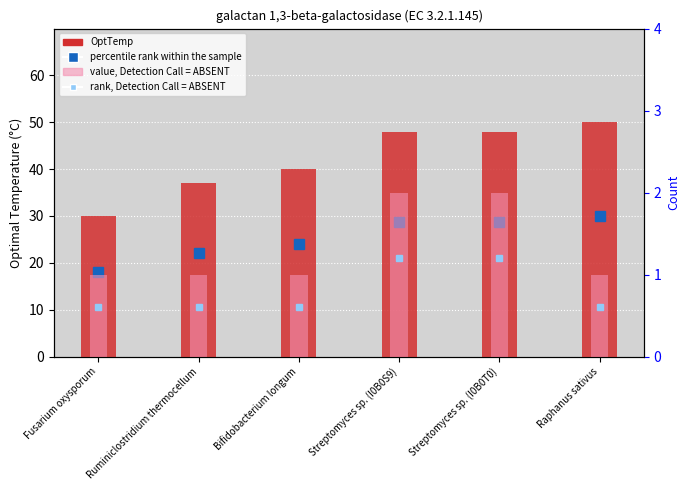

Rank the series by their maximum value, from highest to lowest.

OptTemp, percentile rank within the sample, count (right axis), rank (right axis)